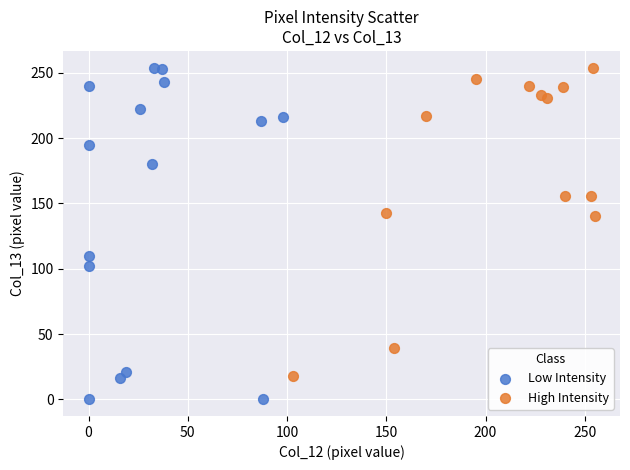

Which series has the largest Y range (max minus min)?

Low Intensity